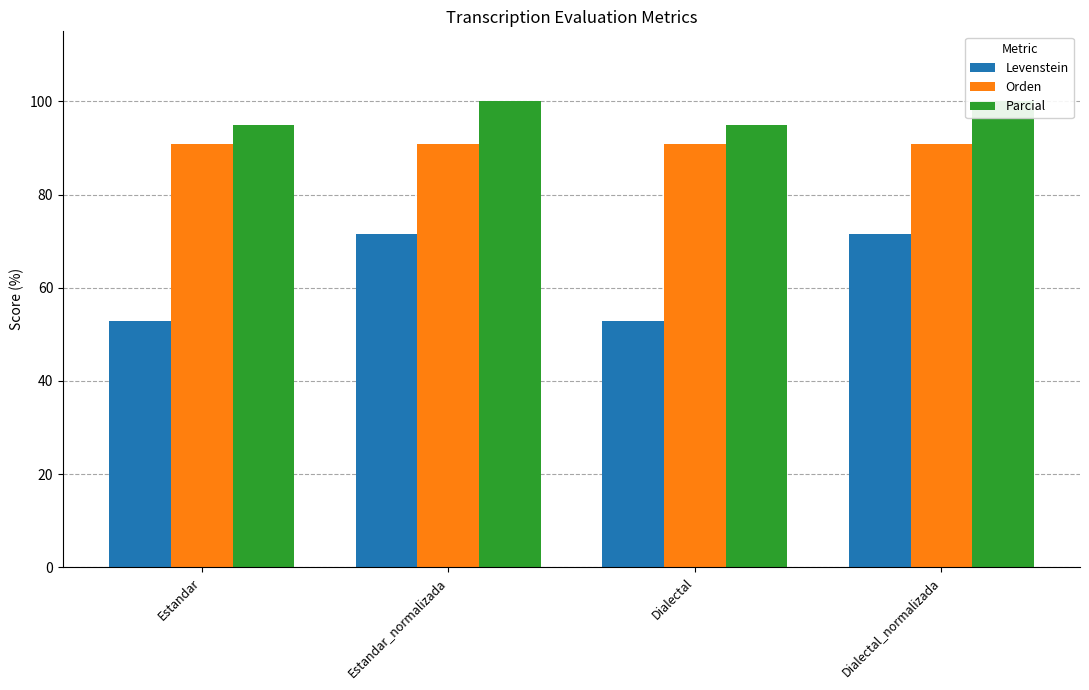

What is the difference between the highest and lowest values at Estandar_normalizada?

28.6